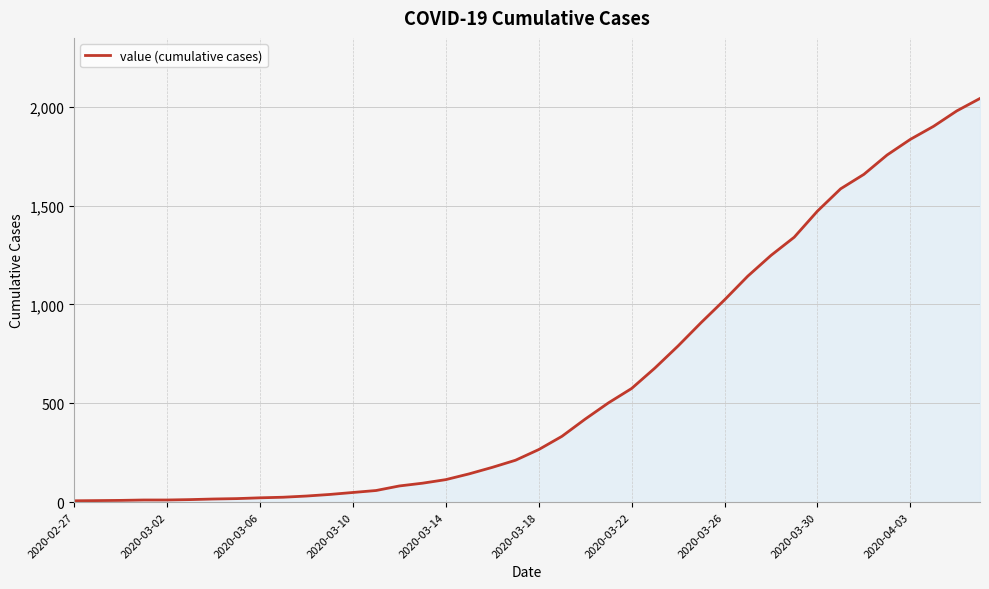

How many distinct data groups are displayed?

1